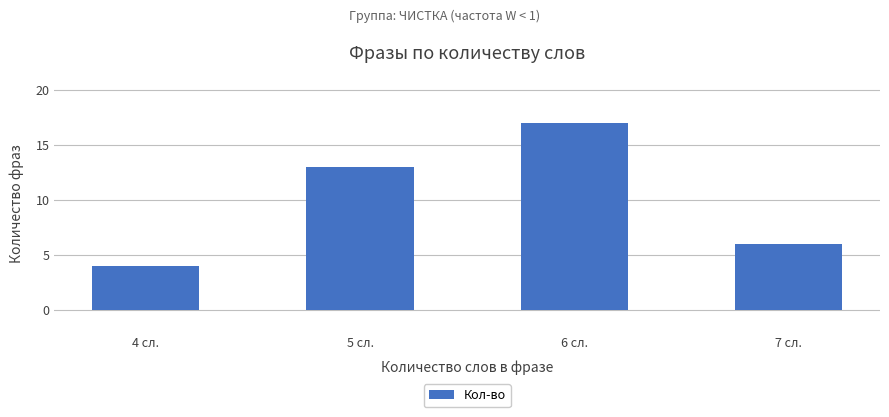

What is the minimum value shown in the chart?

4